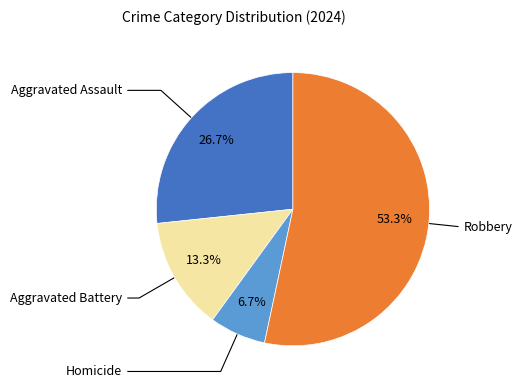

Is there any slice that represents more than half of the pie?

Yes